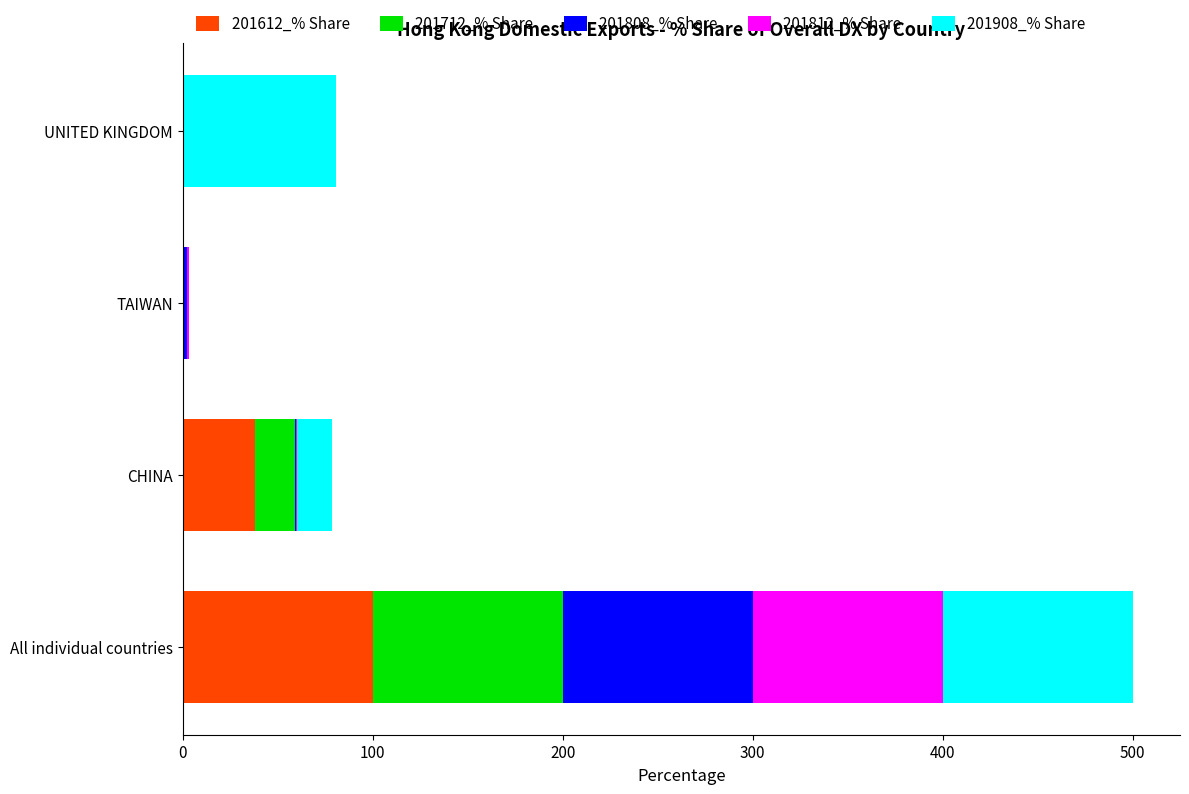

At which category is the sum across all series the highest?

All individual countries